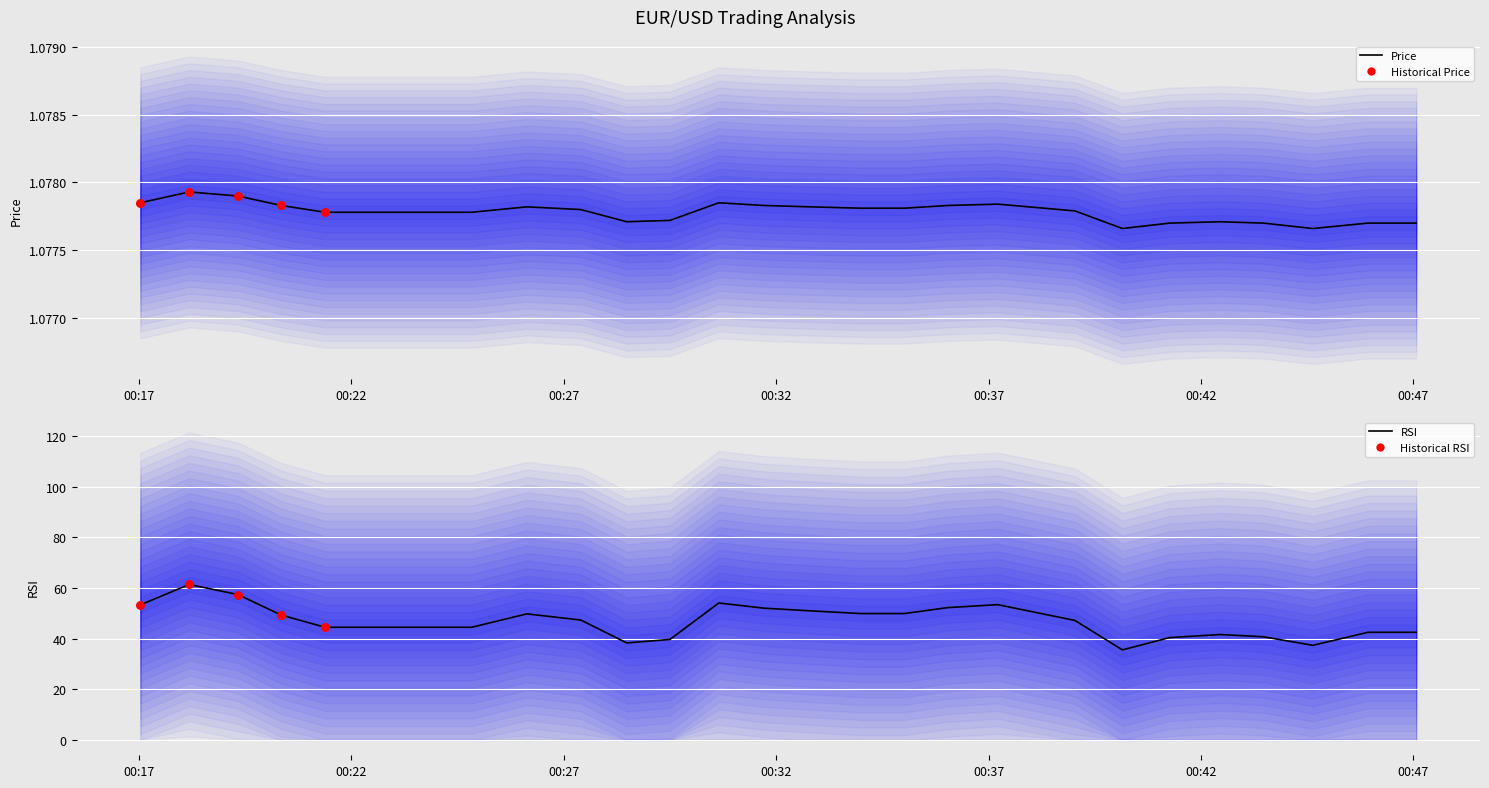

Which series contains the highest Y value?

RSI